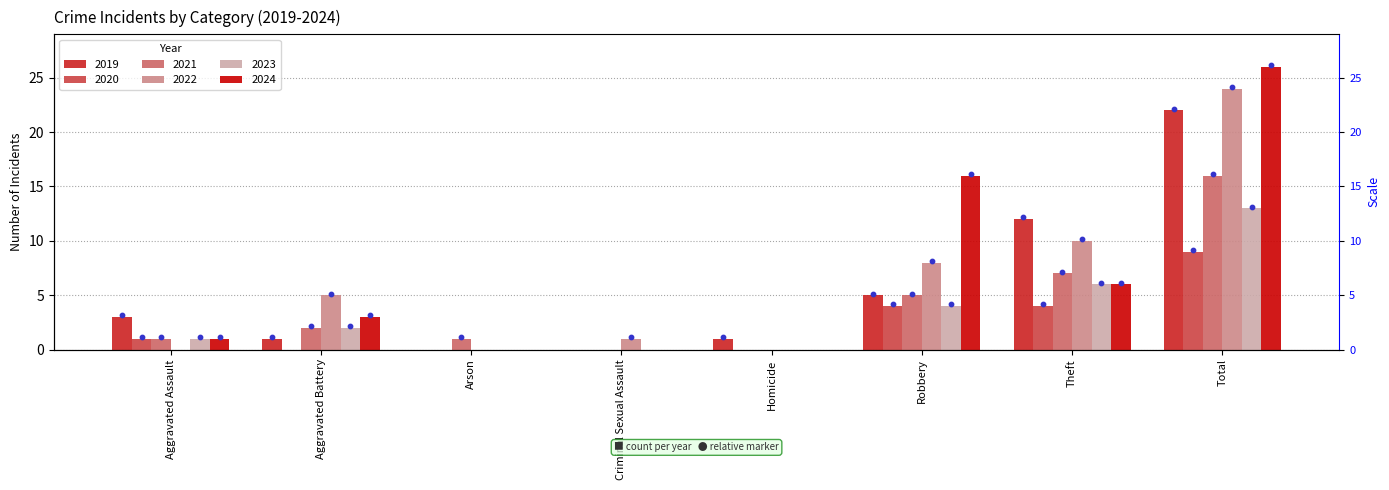

What is the total value across all series at Arson?

1